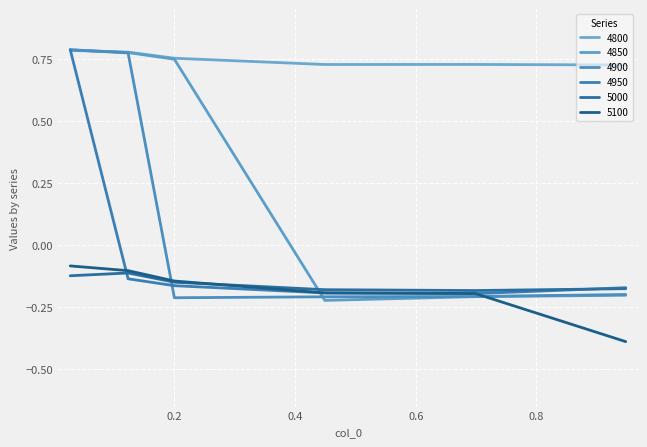

What is the smallest value displayed?

-0.4